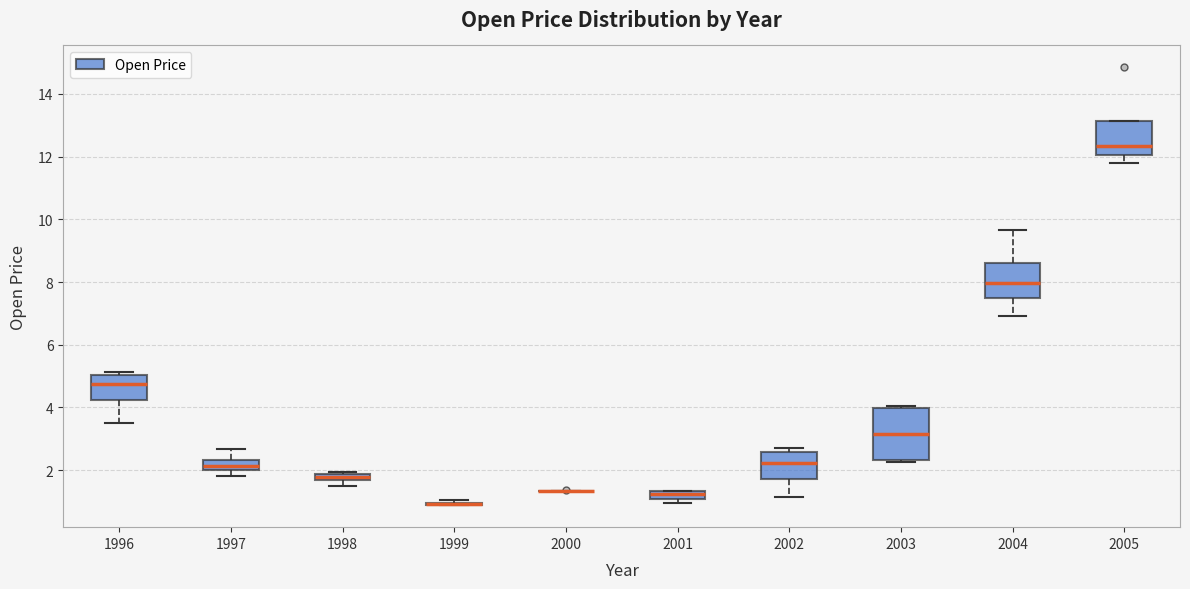

Which box is the tallest, from its lower edge to its upper edge?

2003